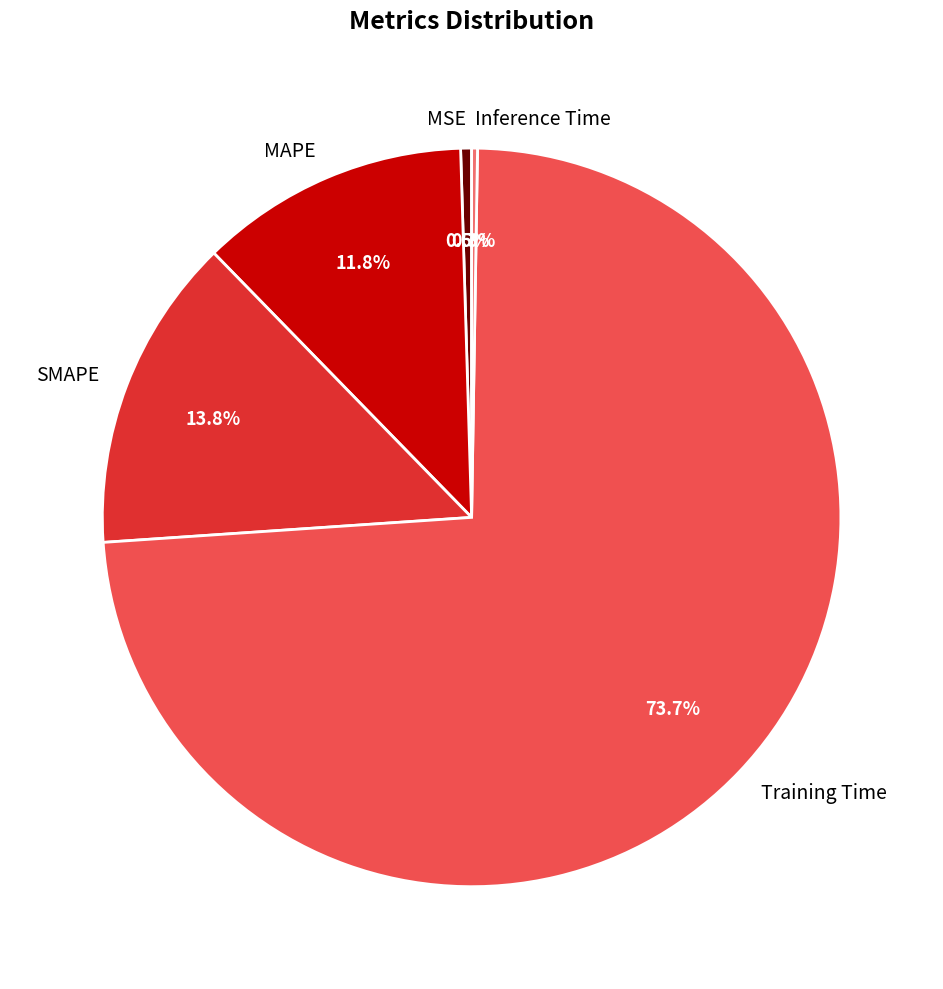

Do Training Time and MAPE together represent more than half of the pie?

Yes